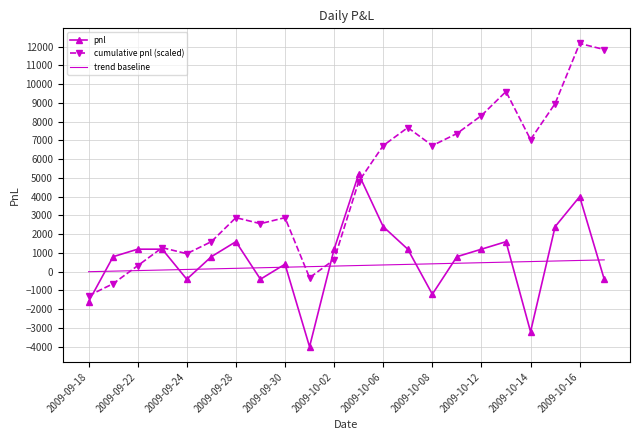

How many times do cumulative pnl (scaled) and pnl cross each other?

4